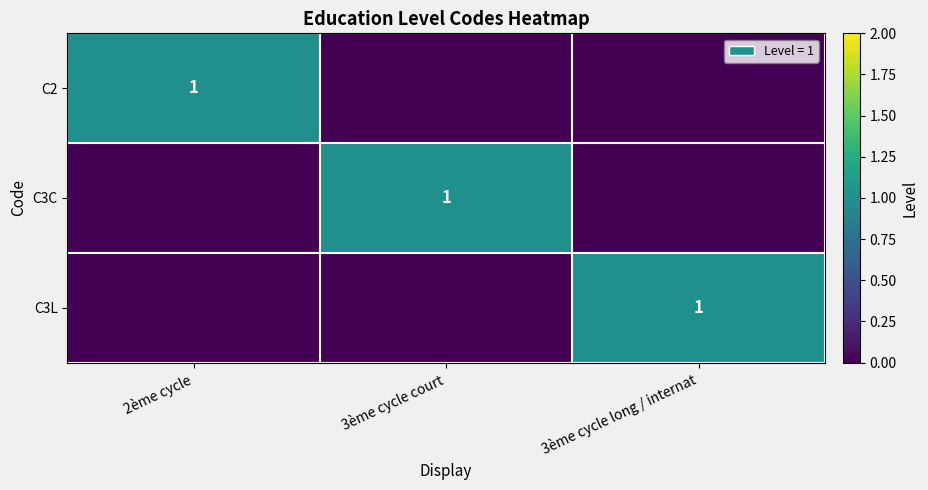

The C3L series shows 1 at 3ème cycle long / internat. True or false?

True